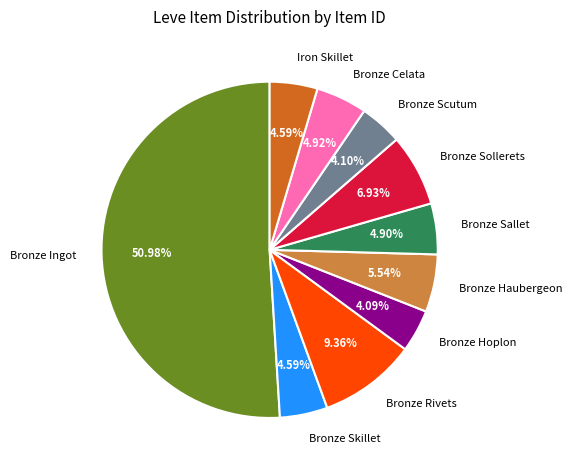

What is the majority slice?

Bronze Ingot